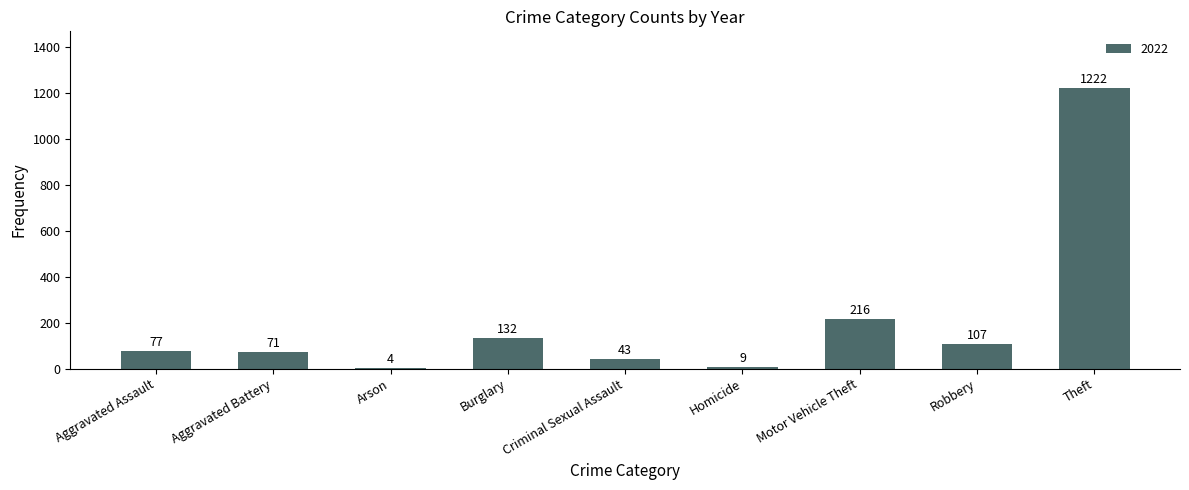

Is it true that the value at Aggravated Battery is 71?

True